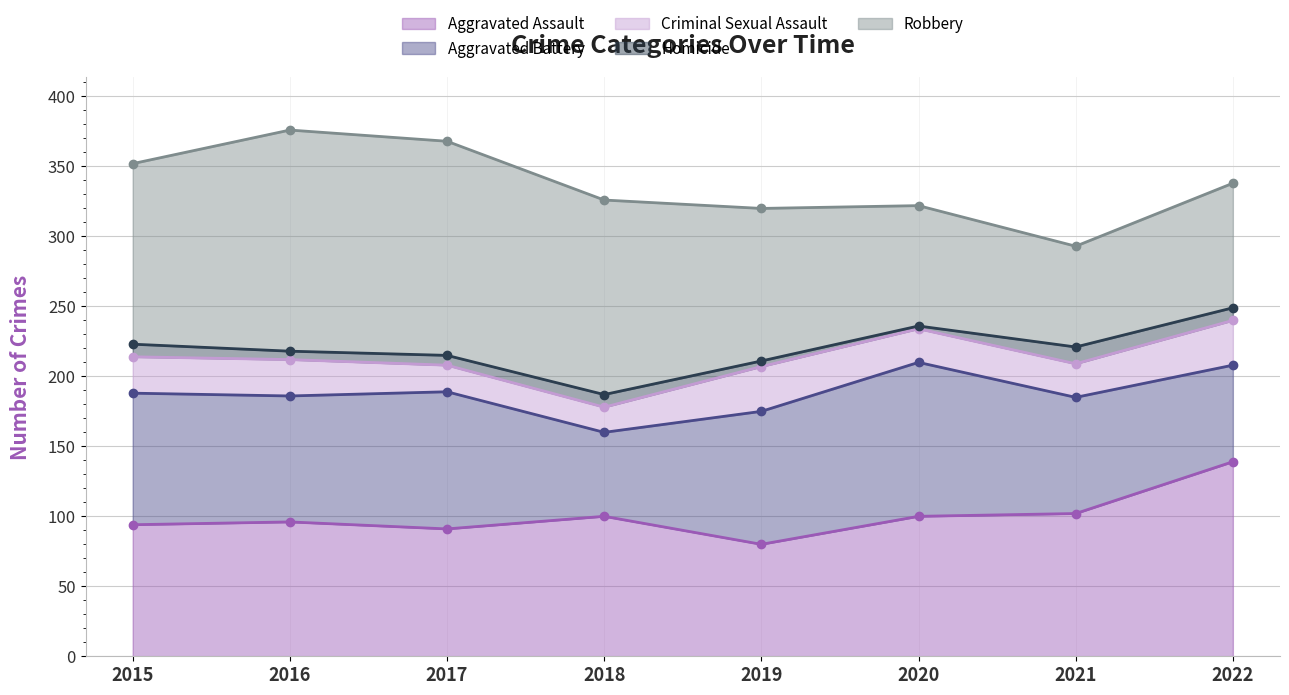

True or false: Aggravated Battery has more than 1 points higher than both neighbors.

True